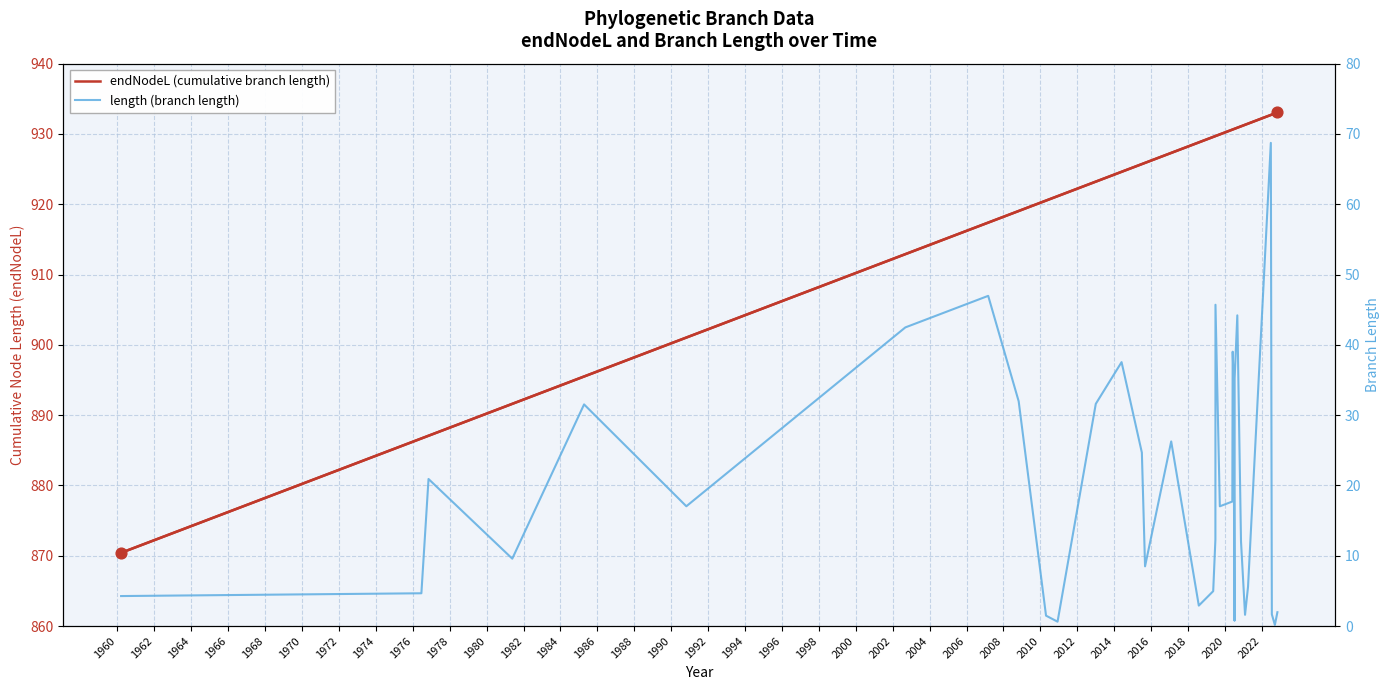

Which series reaches the minimum Y coordinate?

length (branch length)